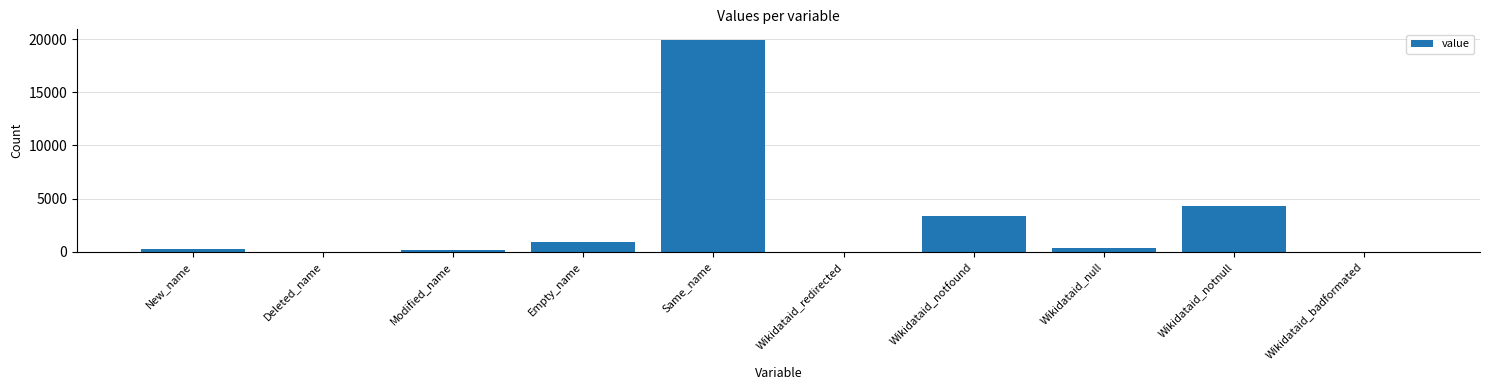

Which has a higher value, Empty_name or New_name?

Empty_name